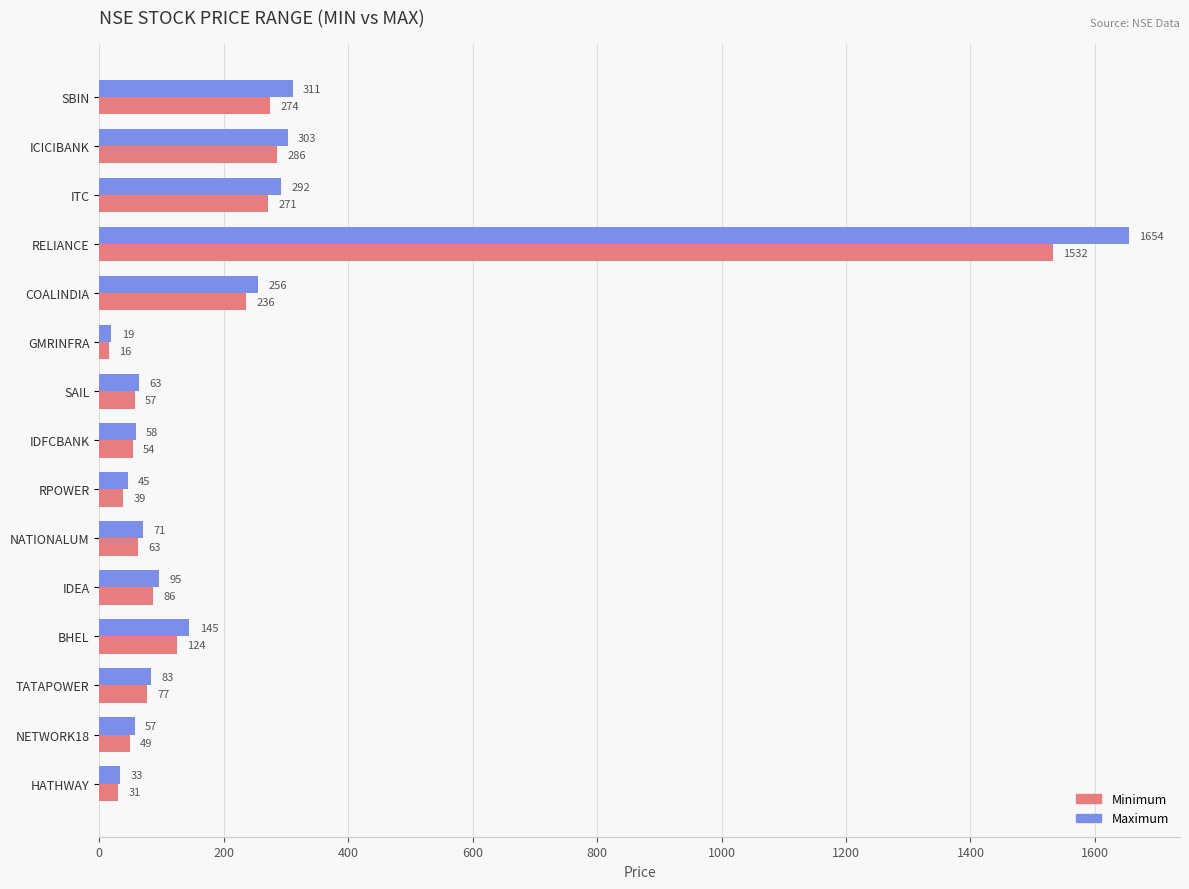

True or false: Maximum has a value of 30.1 at TATAPOWER.

False